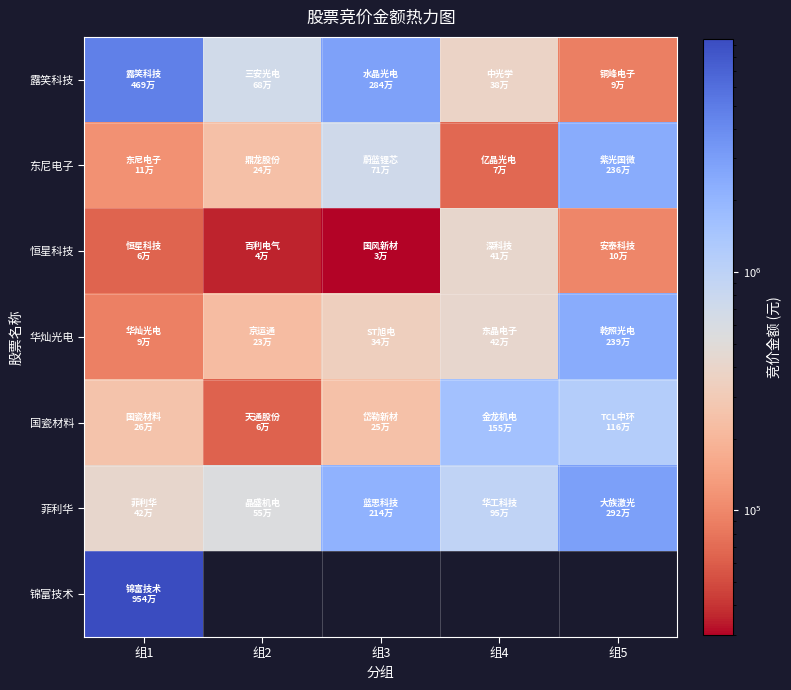

Which category has the lowest value in the 国瓷材料 series?

组2